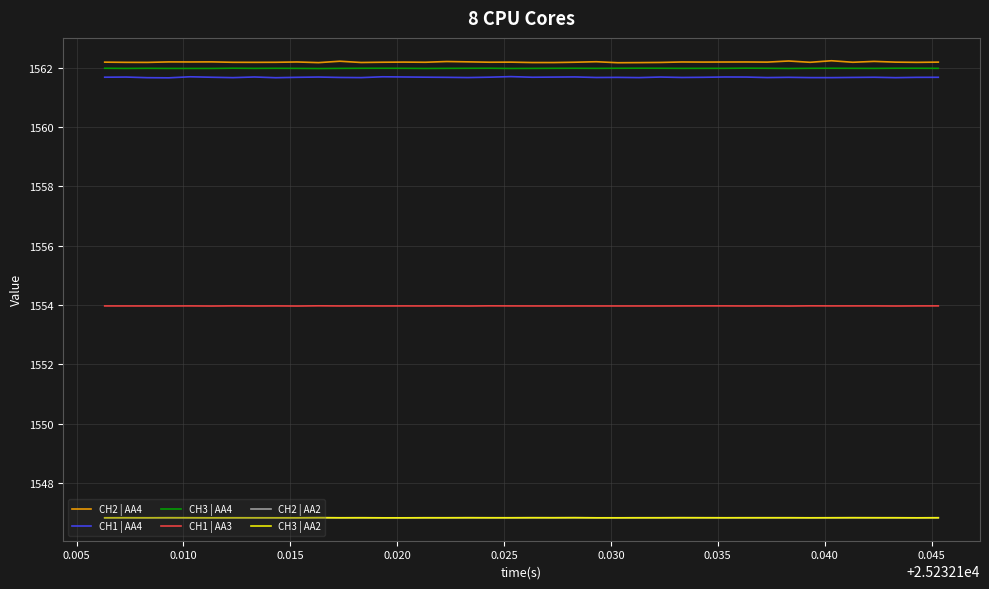

What is the smallest value displayed?

1546.8